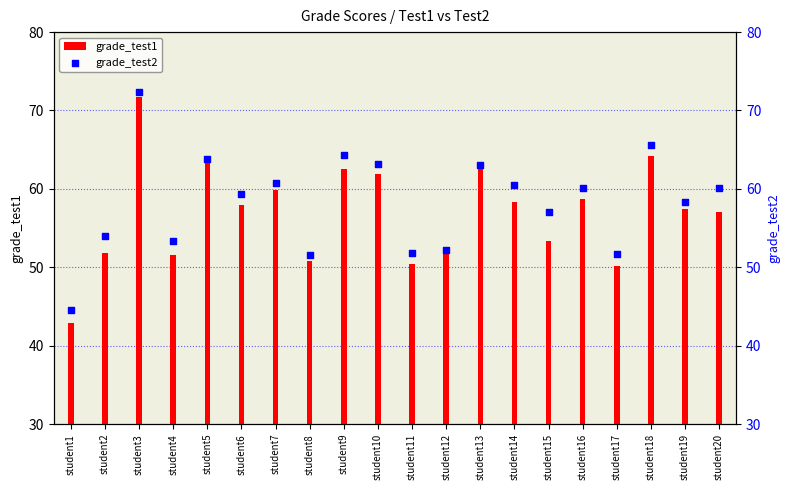

Which series contains the lowest Y value?

grade_test1